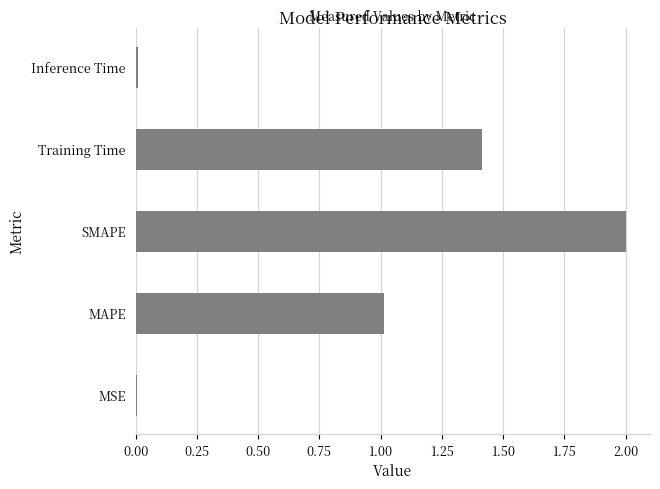

What is the ratio of the value at MAPE to the value at Training Time?

0.7